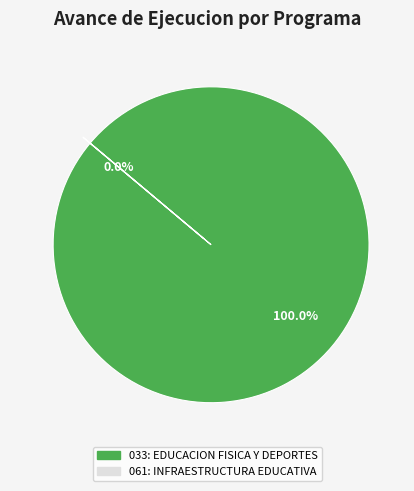

To the nearest percent, what is the average slice percentage?

50%